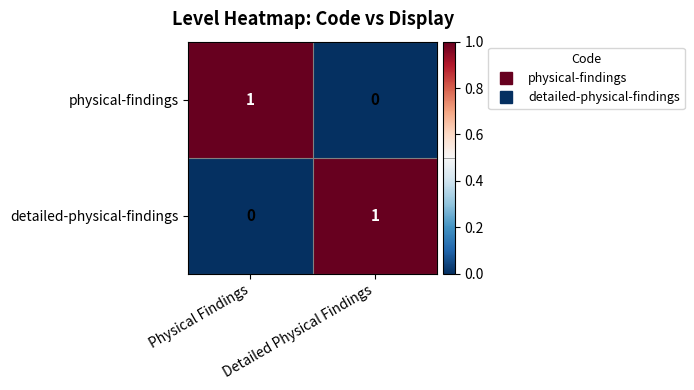

Is it true that physical-findings equals 0 at Detailed Physical Findings?

True